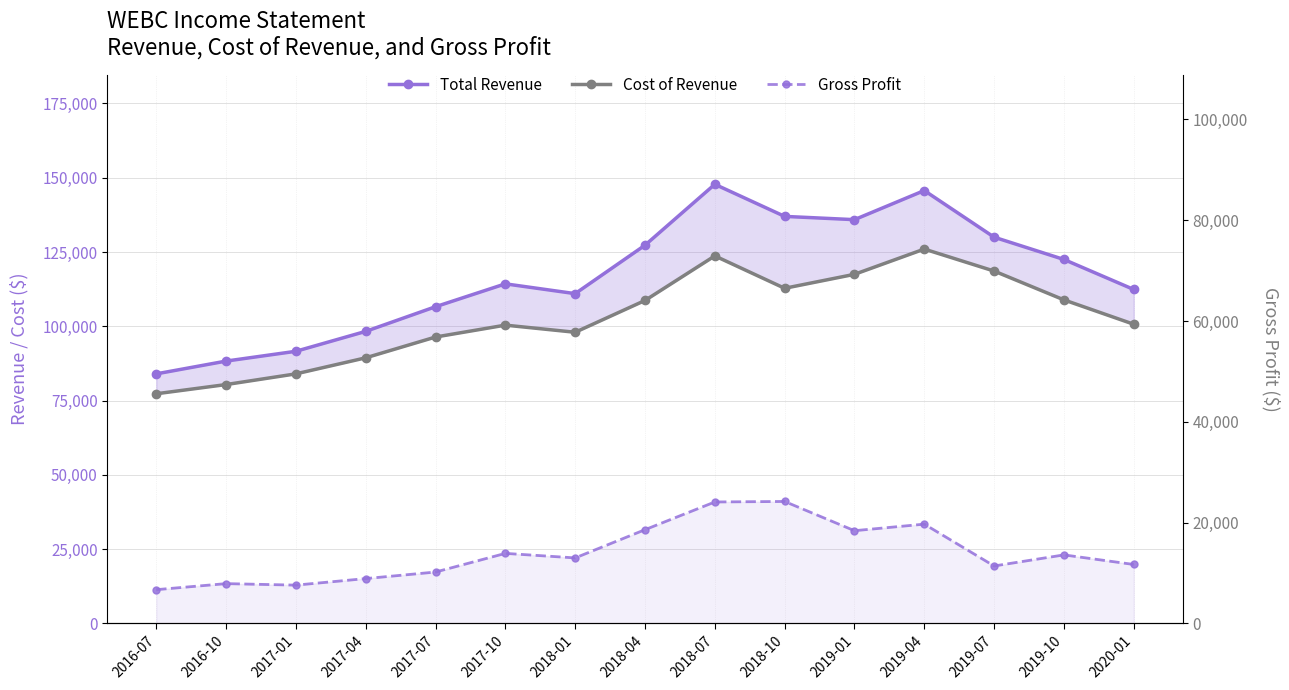

Rank the series at 2019-04 from highest to lowest value.

Total Revenue, Cost of Revenue, Gross Profit